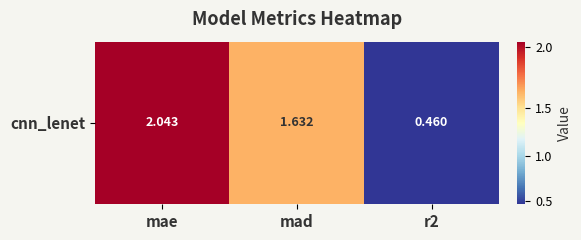

Is it true that the value at r2 is 0.8?

False